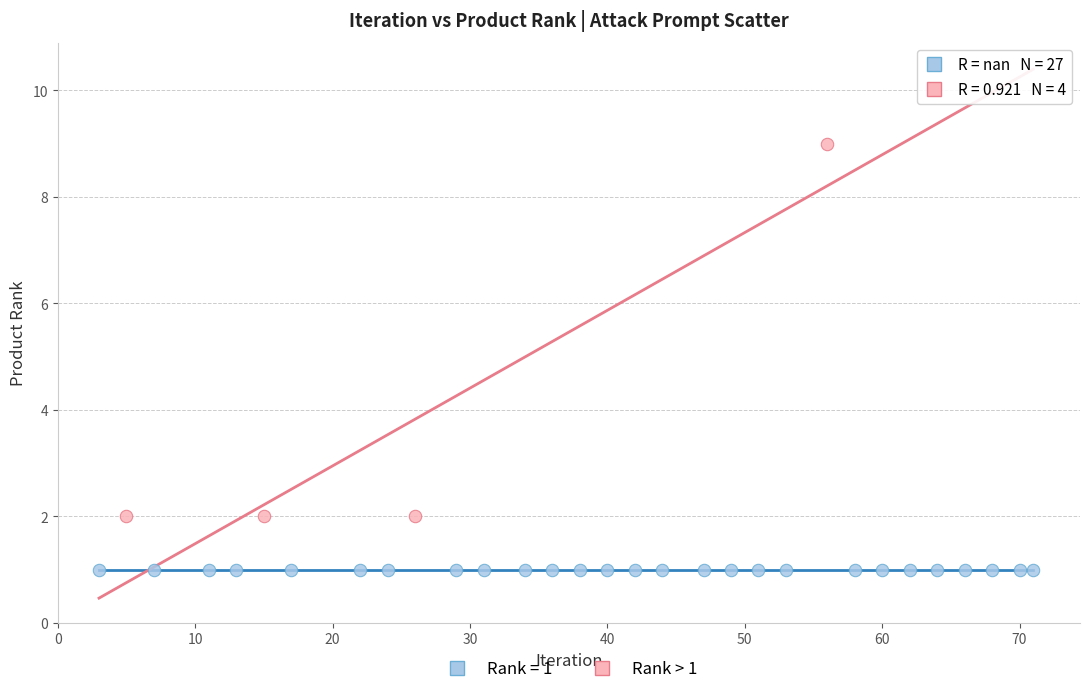

Which series reaches the minimum Y coordinate?

Rank = 1